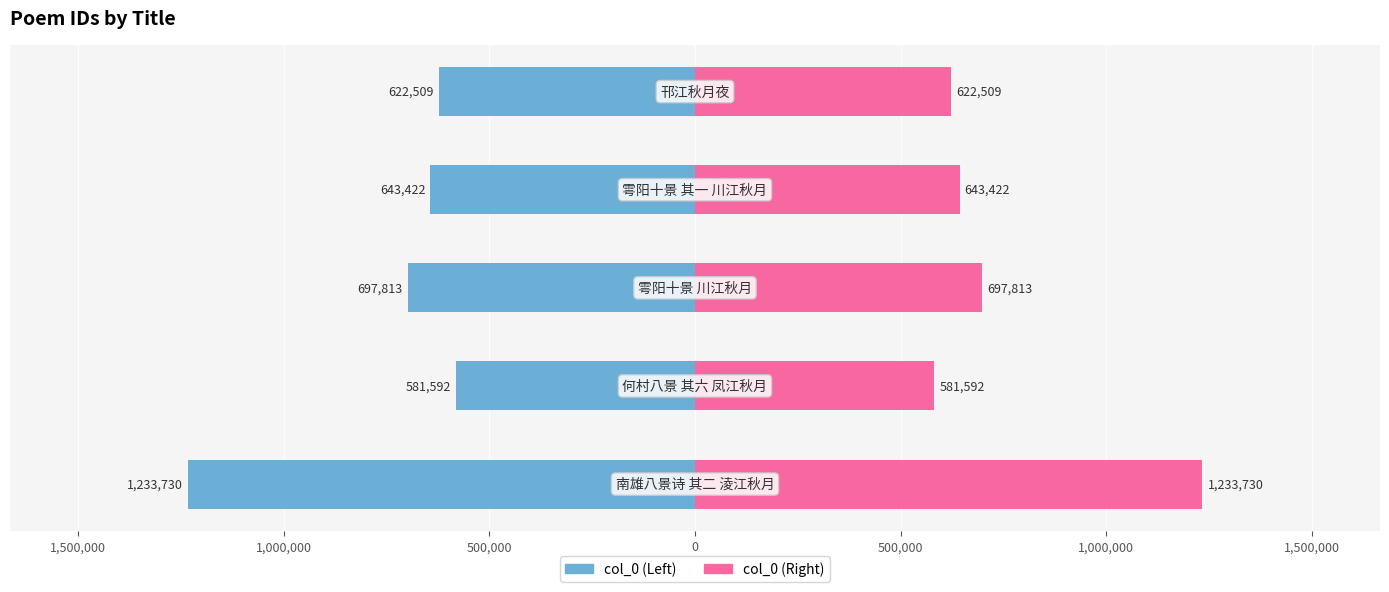

Which series has the largest range (max minus min)?

col_0 (left)